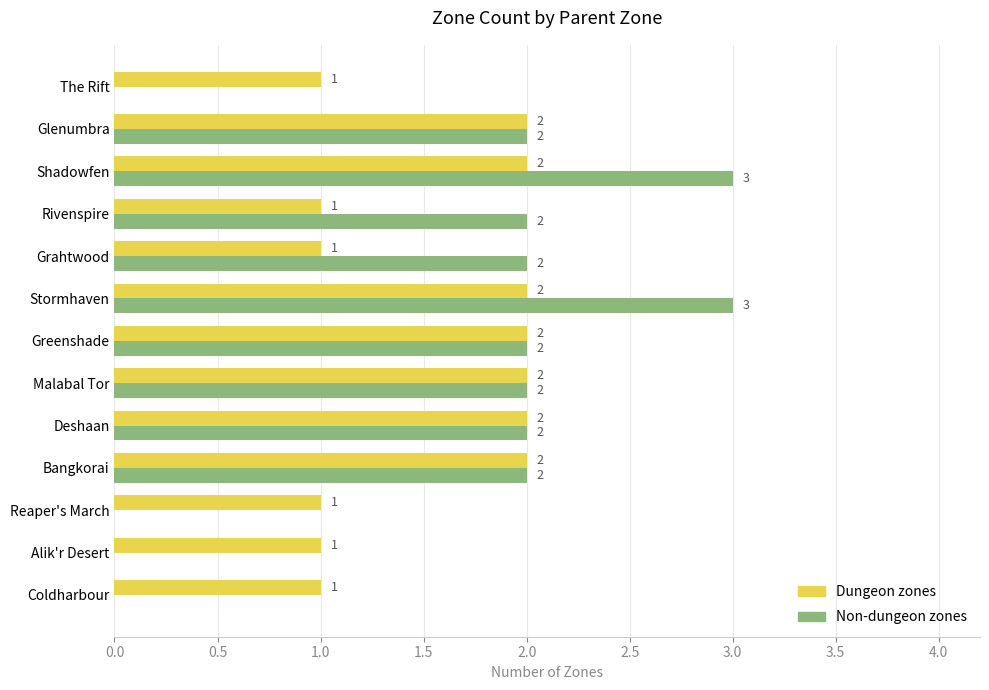

What is the sum of all Dungeon zones values?

20